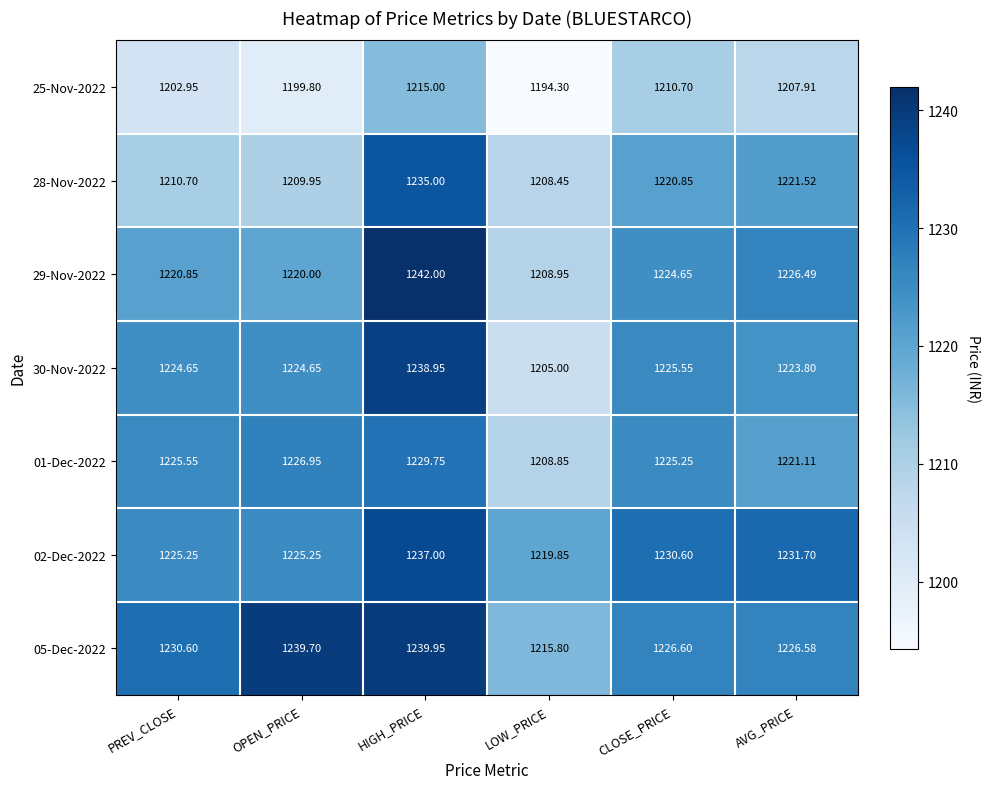

List the labels in order of 01-Dec-2022 value, largest first.

HIGH_PRICE, OPEN_PRICE, PREV_CLOSE, CLOSE_PRICE, AVG_PRICE, LOW_PRICE